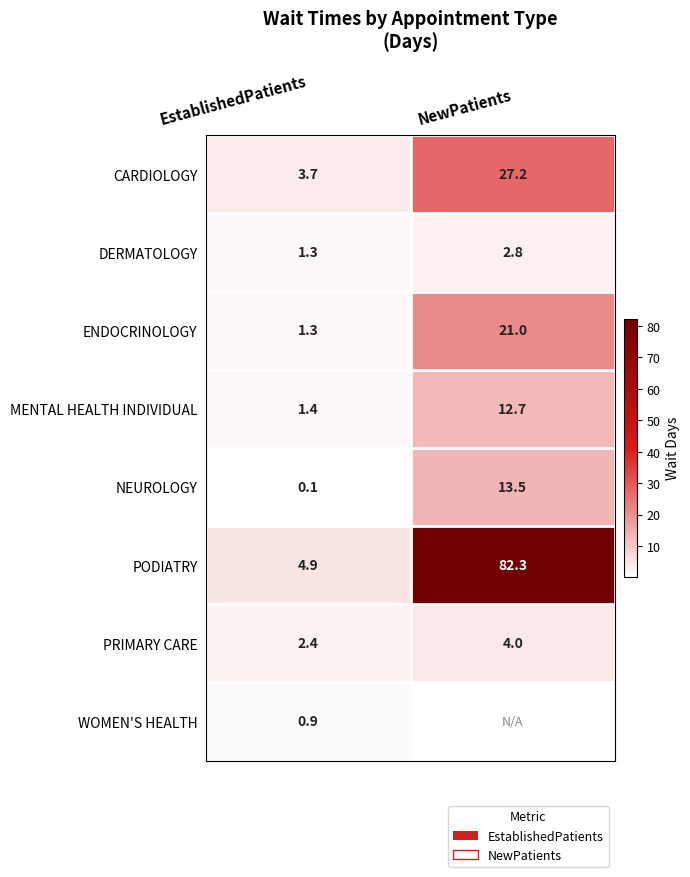

What is the total value across all series at EstablishedPatients?

16.0